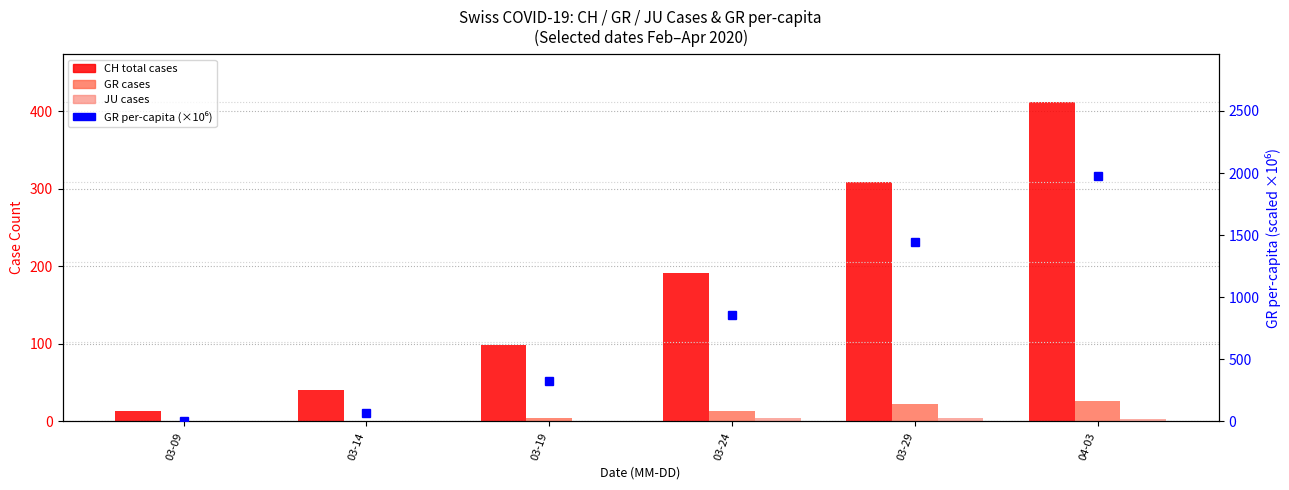

Reading left to right, what are all the values shown in this chart?

CH (total cases): 03-09=13.0	03-14=40.0	03-19=99.0	03-24=191.0	03-29=309.0	04-03=412.0
GR (cases): 03-09=0.0	03-14=1.0	03-19=5.0	03-24=13.0	03-29=22.0	04-03=26.0
JU (cases): 03-09=0.0	03-14=0.0	03-19=0.0	03-24=4.0	03-29=5.0	04-03=3.0
GR_pc (×10⁻⁶ scaled): 03-09=0.0	03-14=65.7	03-19=328.7	03-24=854.7	03-29=1446.4	04-03=1972.4